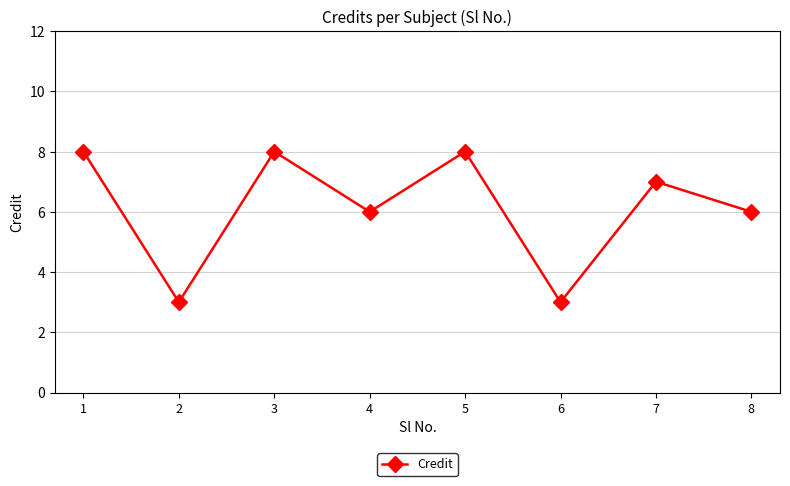

Read the value at 1.

8